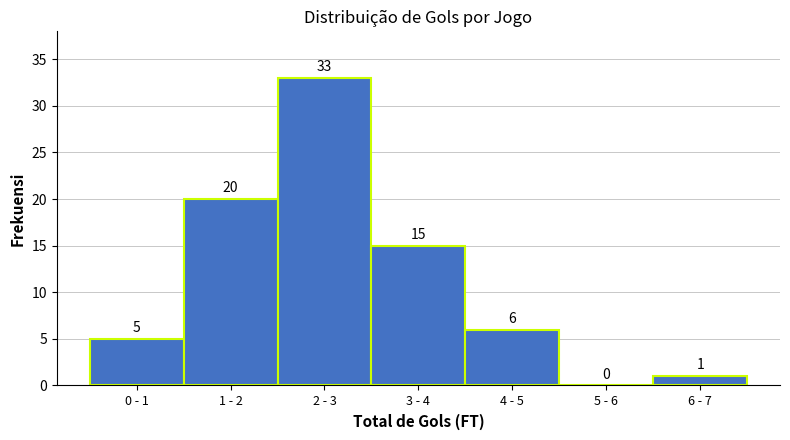

Reading left to right, extract all data points from this chart.

0 - 1=5	1 - 2=20	2 - 3=33	3 - 4=15	4 - 5=6	5 - 6=0	6 - 7=1